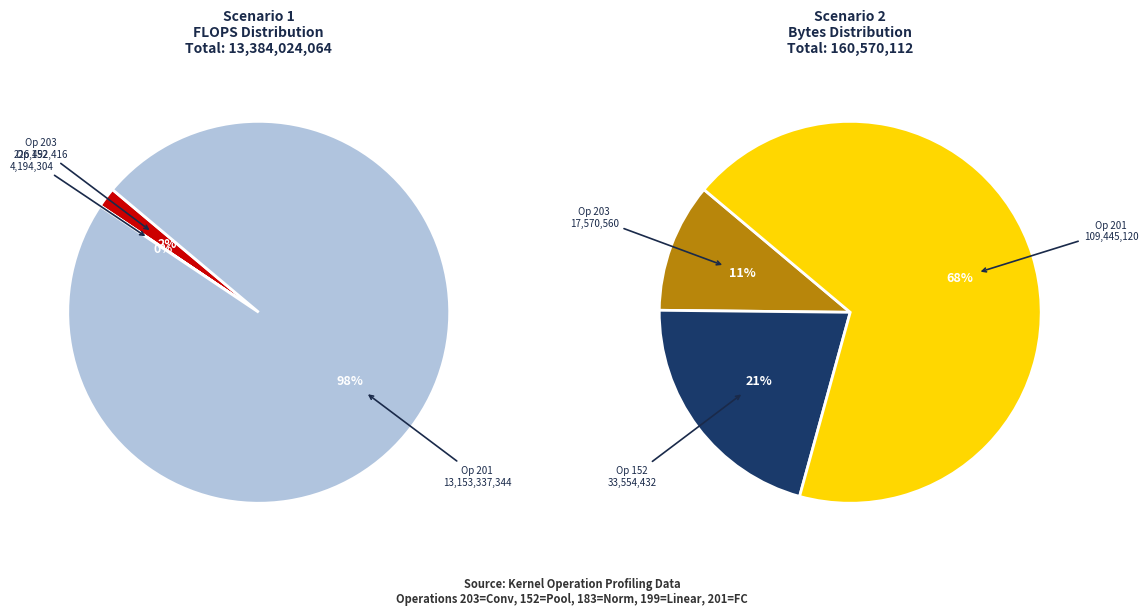

Rank the categories by value from lowest to highest.

183, 199, 152, 203, 201